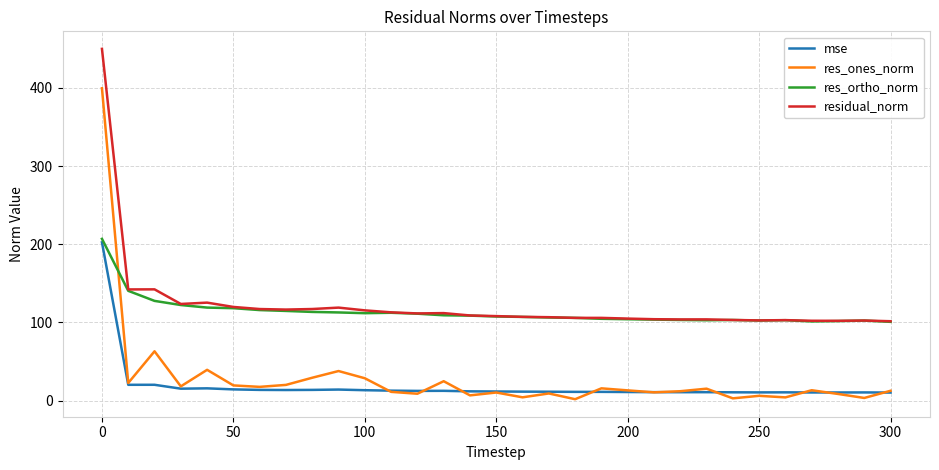

Which series has the widest spread of values?

res_ones_norm